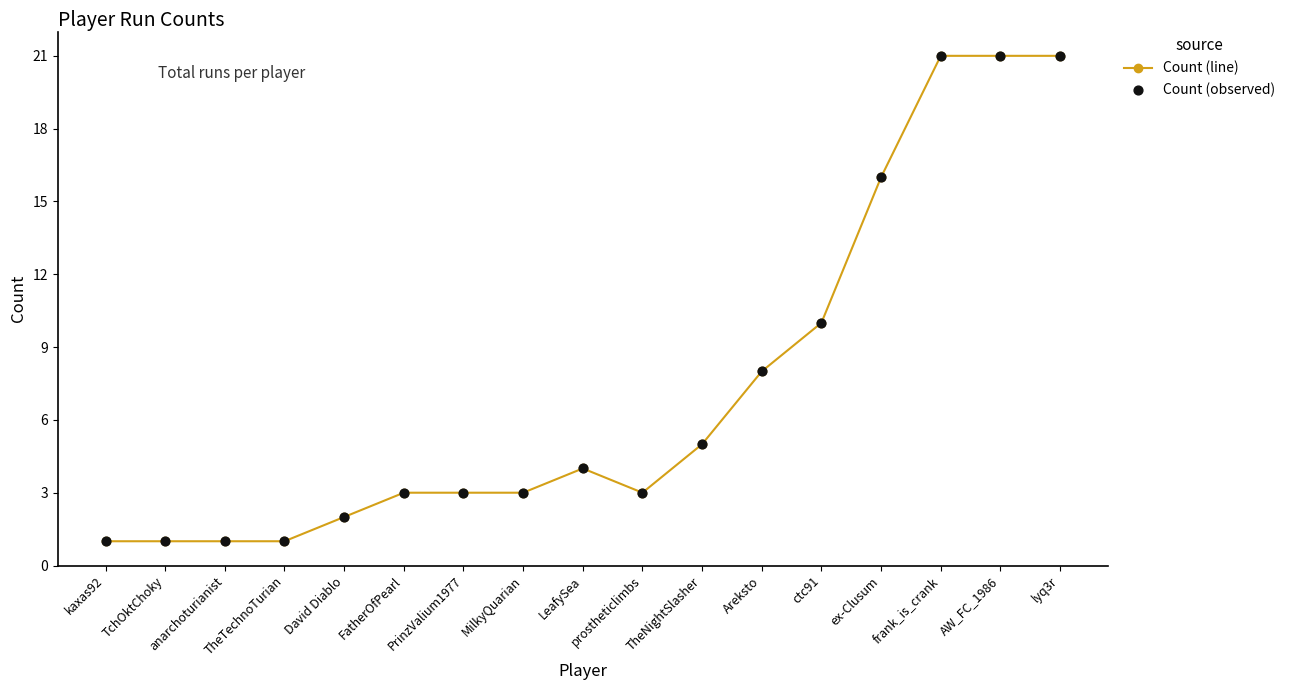

Approximately how many times larger is the value at TheNightSlasher compared to MilkyQuarian?

1.7